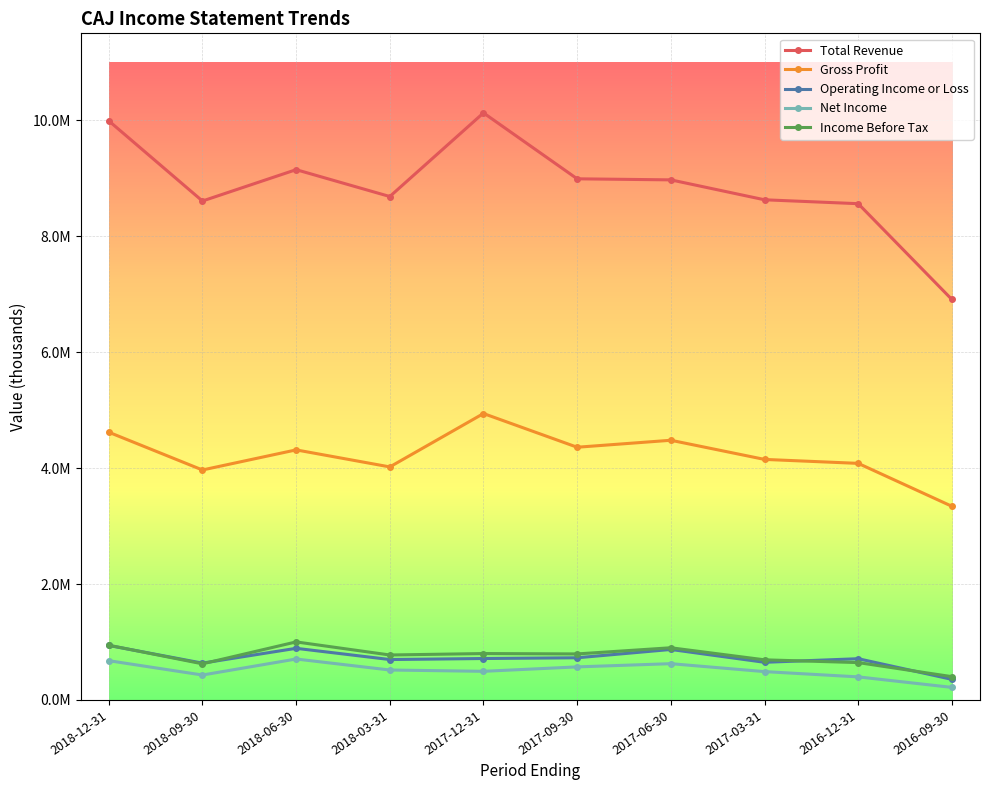

Which has a higher value, 2018-09-30 or 2017-06-30?

2017-06-30